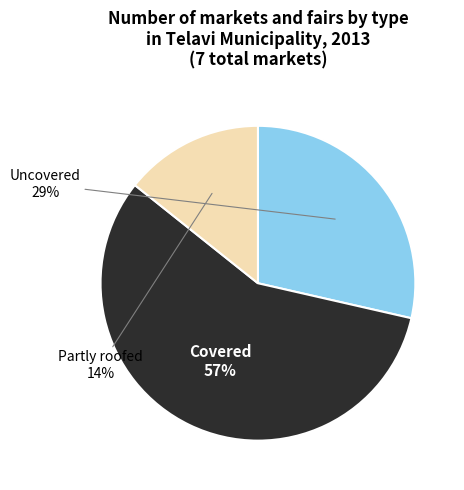

Which category accounts for the majority?

Covered